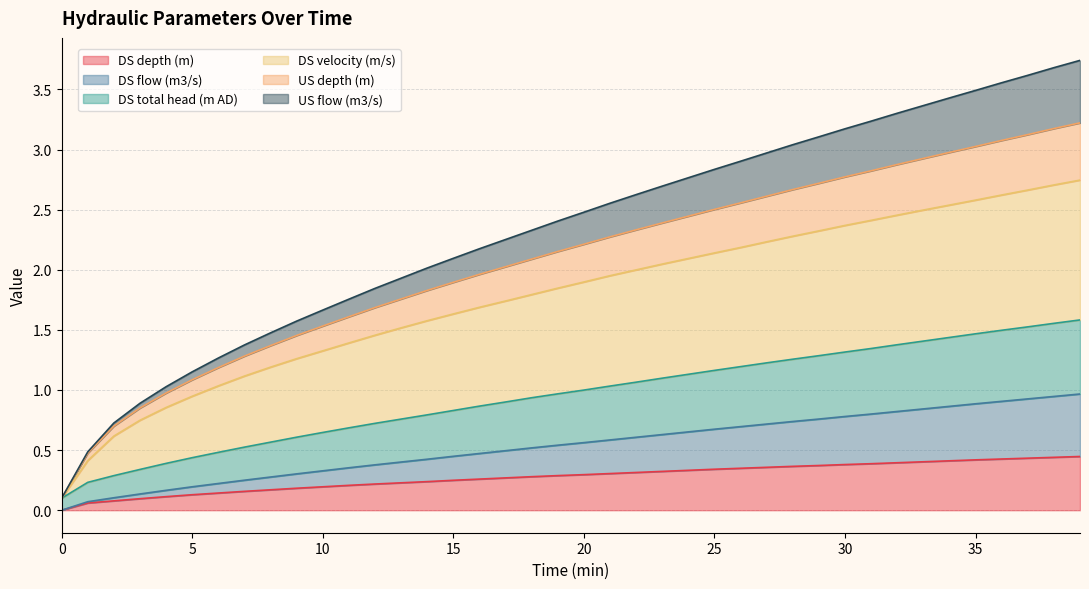

How many categories are shown in the chart?

40